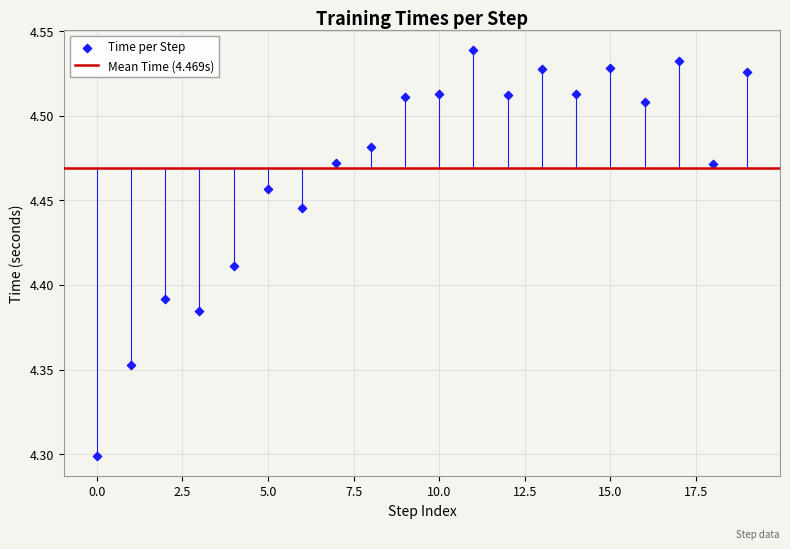

What Y value in the scatter plot is closest to 4?

4.3